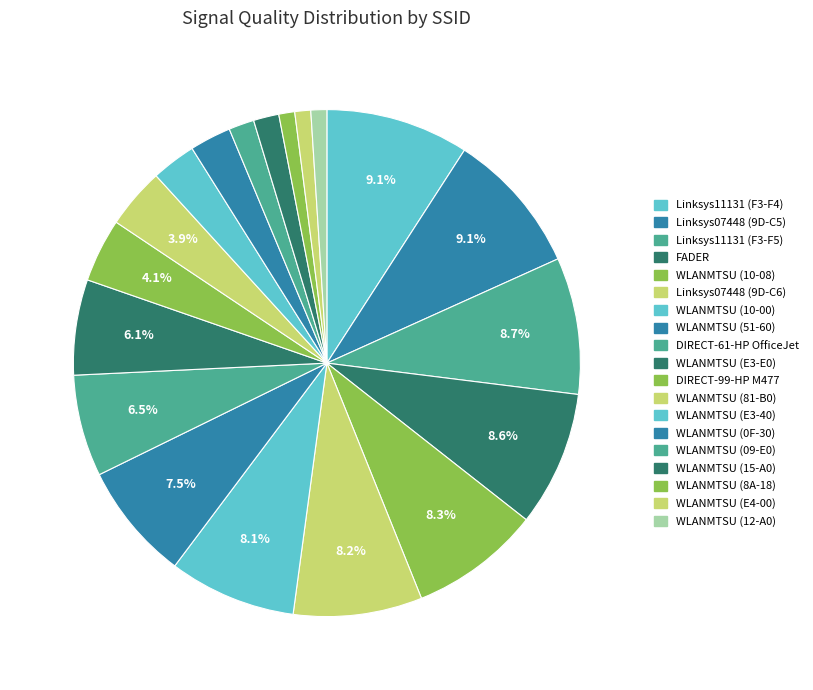

Rank the categories by value from highest to lowest.

Linksys11131 (C0-56-27-1B-F3-F4), Linksys07448 (C0-56-27-1B-9D-C5), Linksys11131 (C0-56-27-1B-F3-F5), FADER, WLANMTSU (D8-84-66-13-10-08), Linksys07448 (C0-56-27-1B-9D-C6), WLANMTSU (D8-84-66-13-10-00), WLANMTSU (D8-84-66-12-51-60), DIRECT-61-HP OfficeJet Pro 7720, WLANMTSU (D8-84-66-12-E3-E0), DIRECT-99-HP M477 LaserJet, WLANMTSU (D8-84-66-12-81-B0), WLANMTSU (D8-84-66-12-E3-40), WLANMTSU (D8-84-66-13-0F-30), WLANMTSU (D8-84-66-13-09-E0), WLANMTSU (D8-84-66-13-15-A0), WLANMTSU (D8-84-66-12-8A-18), WLANMTSU (D8-84-66-12-E4-00), WLANMTSU (D8-84-66-13-12-A0)